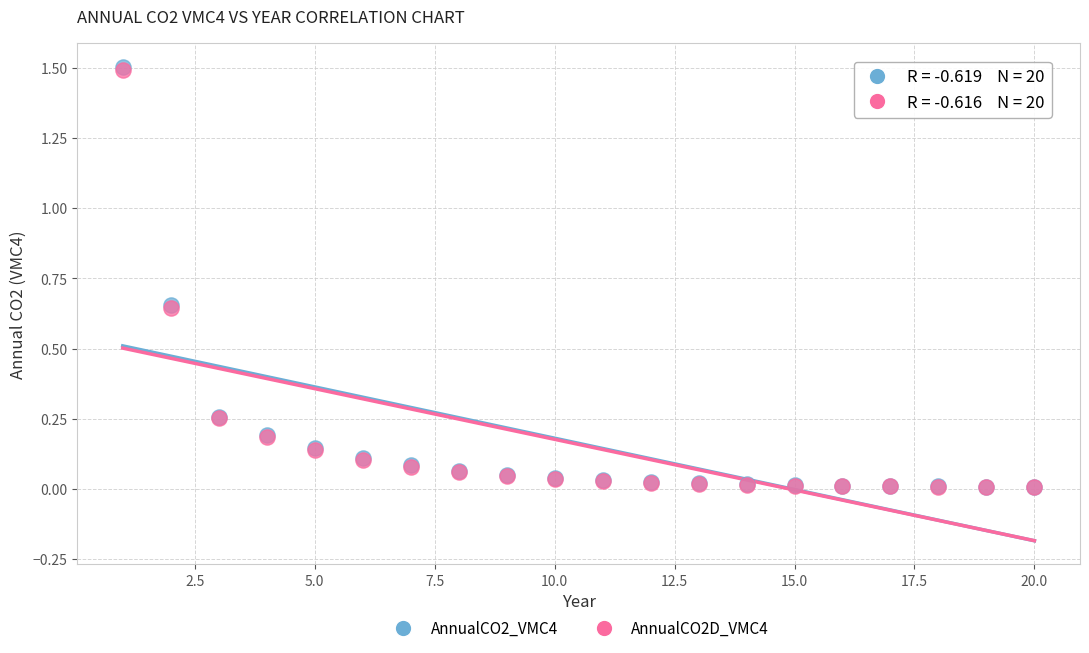

What are all the series names shown in the legend?

AnnualCO2_VMC4, AnnualCO2D_VMC4